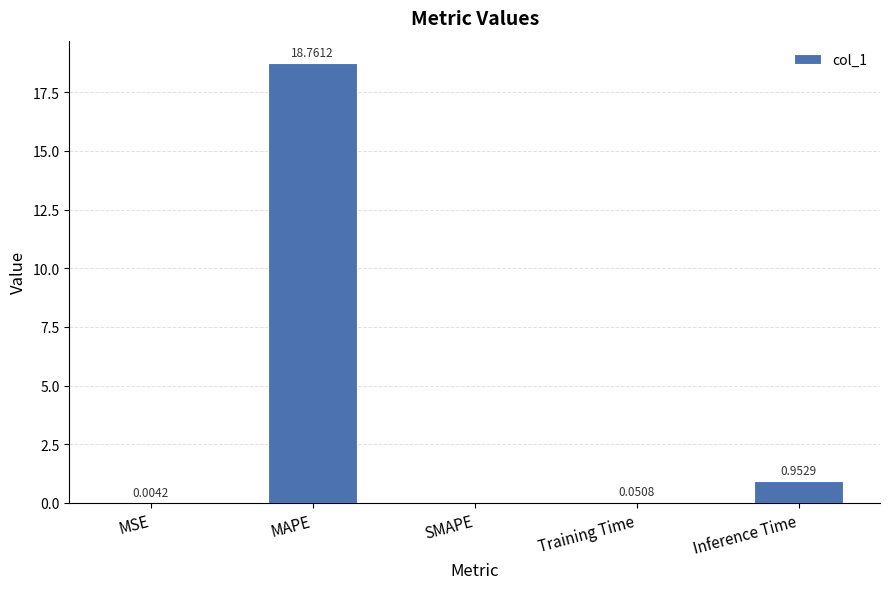

Between SMAPE and MAPE, which is larger?

MAPE